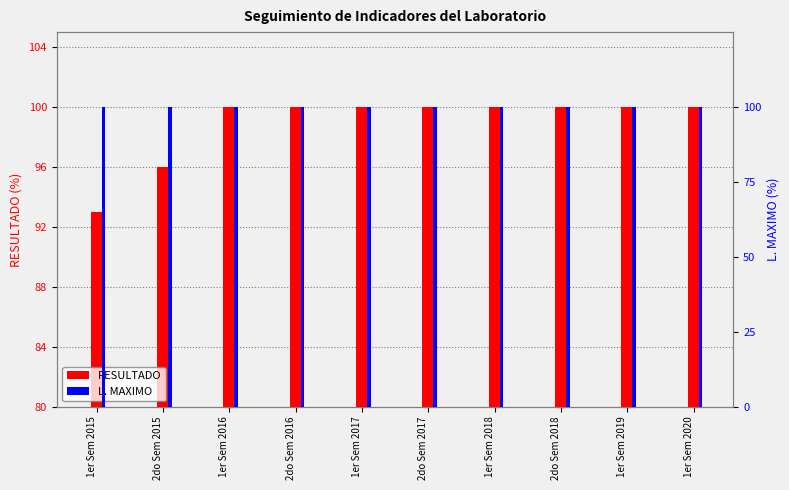

What is the sum of all RESULTADO values?

989